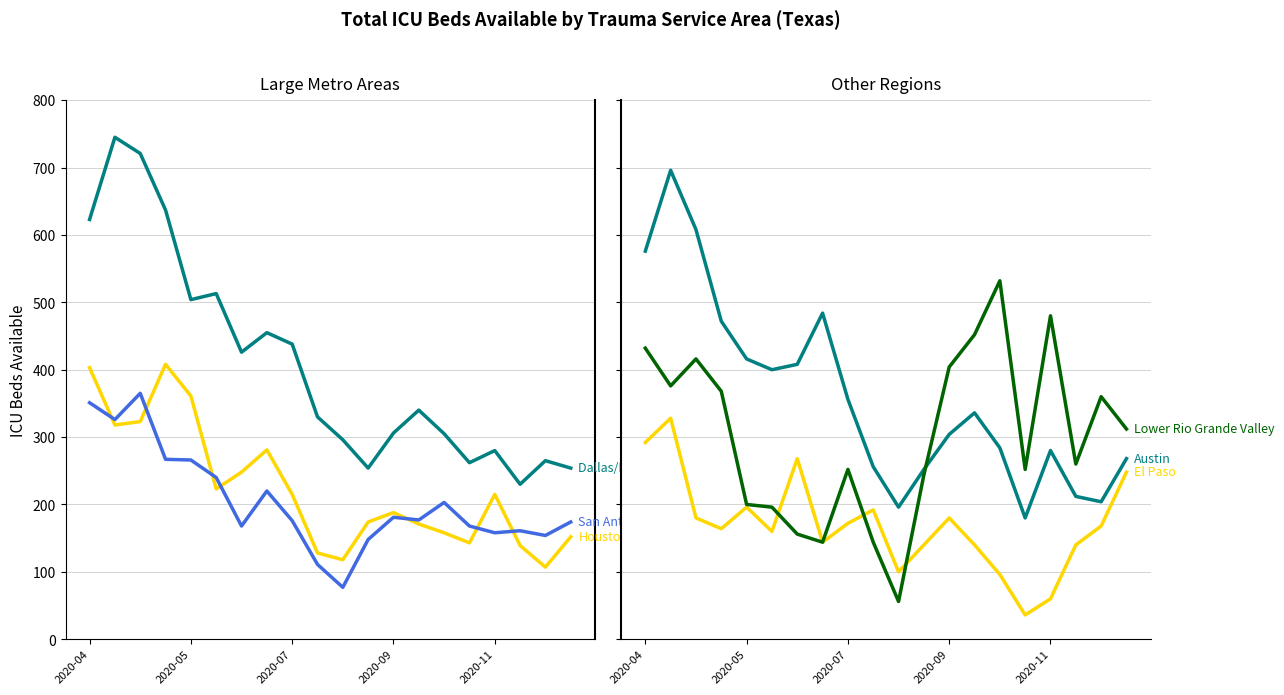

Where does the Houston series first go above 215?

2020-04